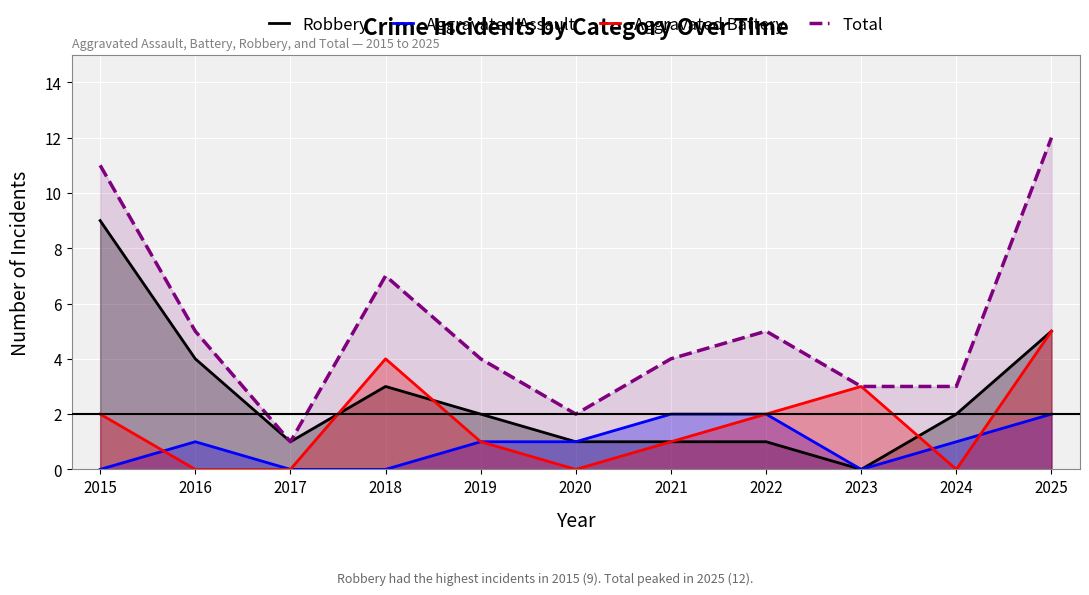

What are all the series names shown in the legend?

Robbery, Aggravated Assault, Aggravated Battery, Total